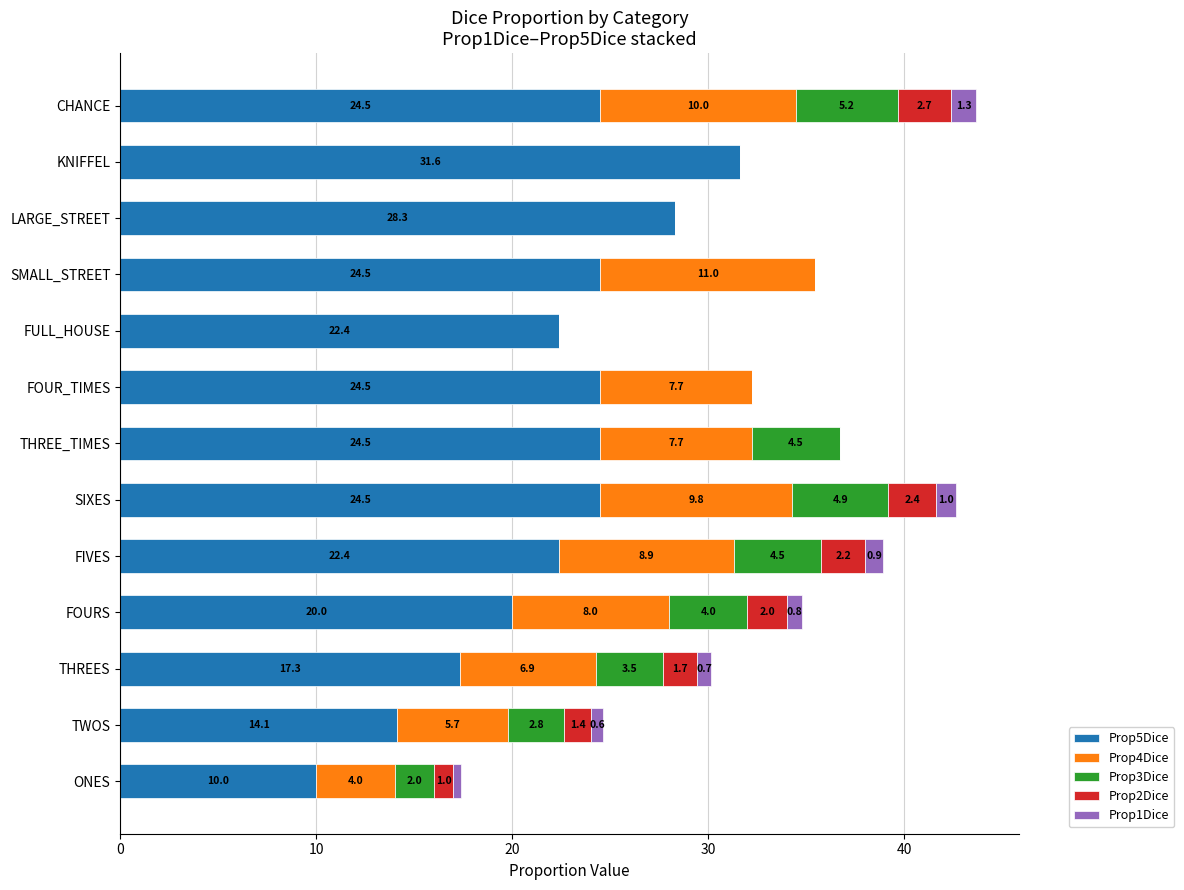

How many values in the Prop5Dice series exceed 24?

7